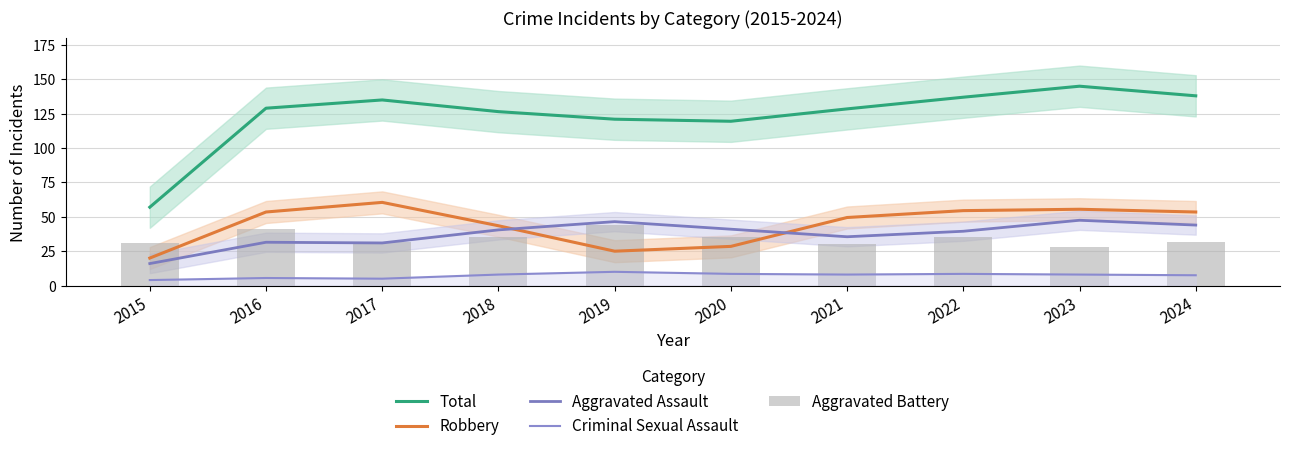

Is the value of Aggravated Battery at 2020 greater than the value of Robbery at 2022?

No